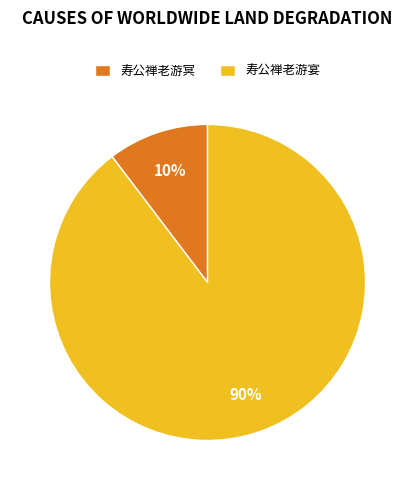

To the nearest percent, what percentage of the pie is 寿公禅老游冥?

10%